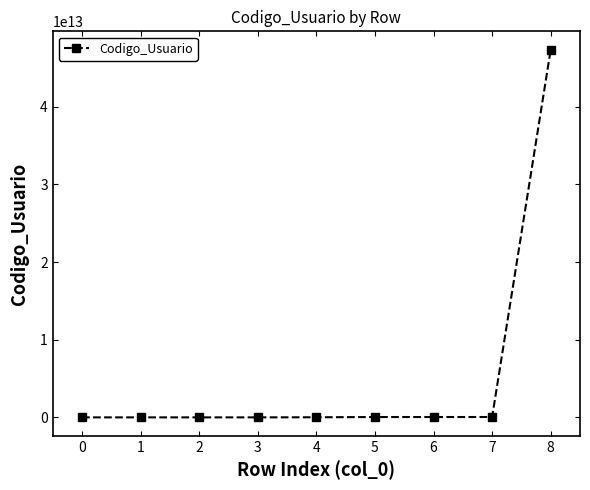

Is this an area chart (filled region under the line)?

No